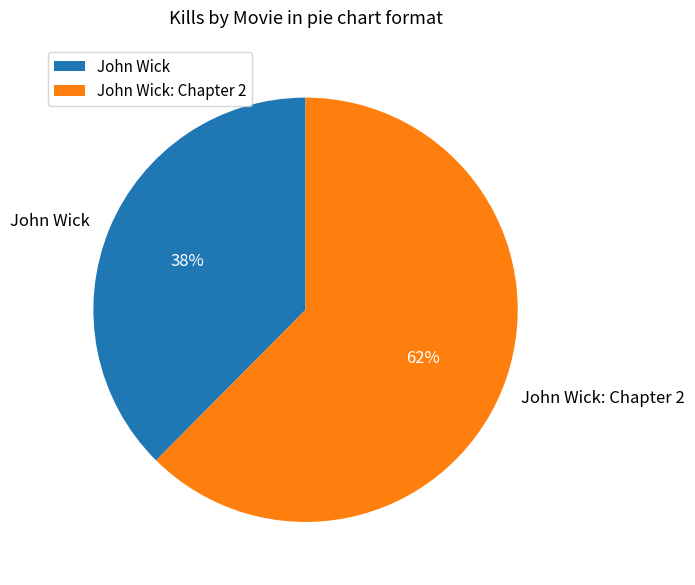

Combined, do John Wick and John Wick: Chapter 2 account for over 50%?

Yes